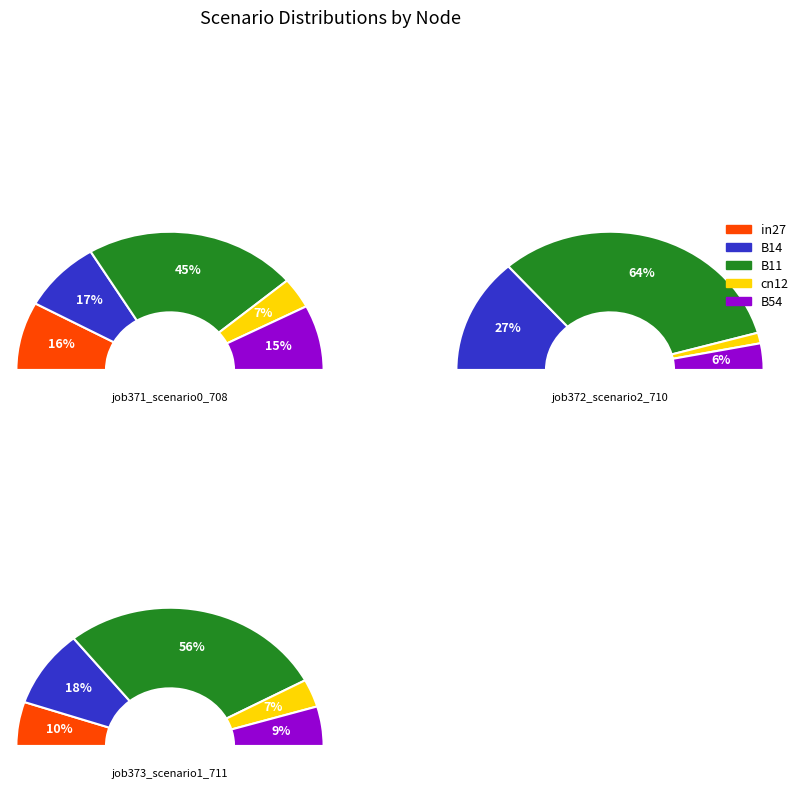

The cn12 slice represents 12% of the pie. True or false?

False